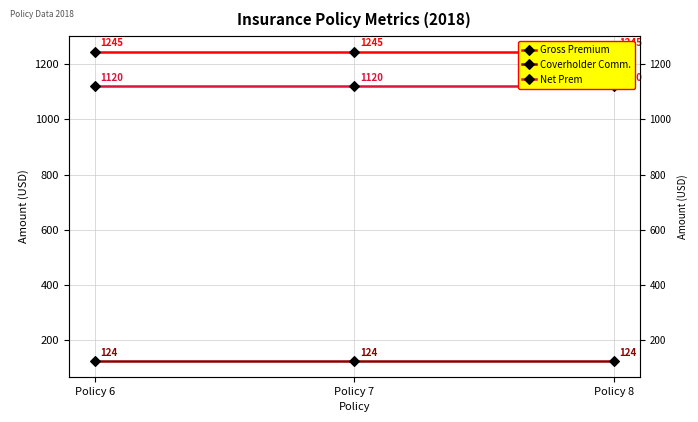

What are all the series names shown in the legend?

Gross Premium, Coverholder Comm., Net Prem